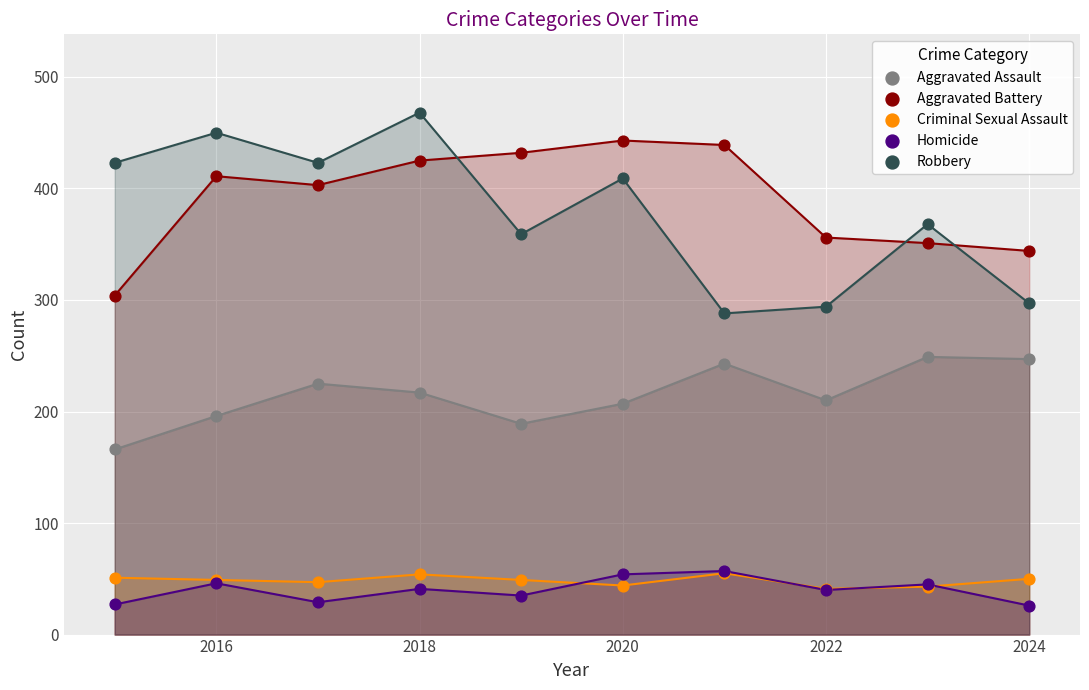

Which series reaches the maximum Y coordinate?

Robbery